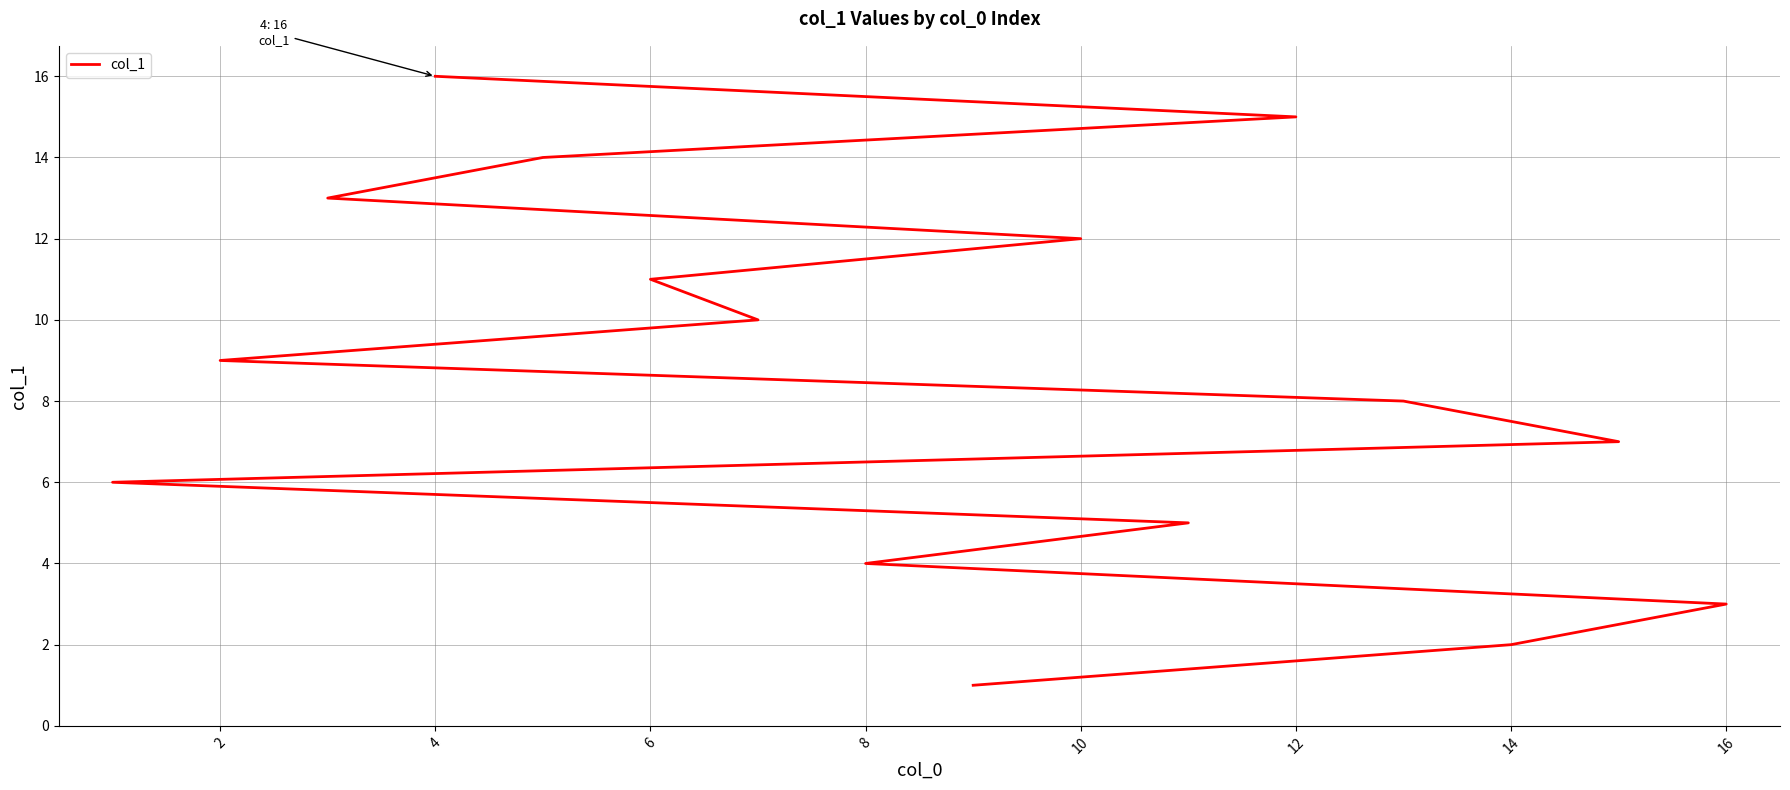

What is the difference between the second highest and minimum values?

14